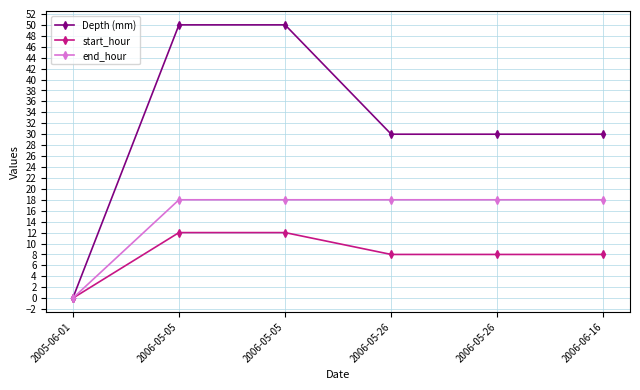

What are all the series names shown in the legend?

Depth (mm), start_hour, end_hour